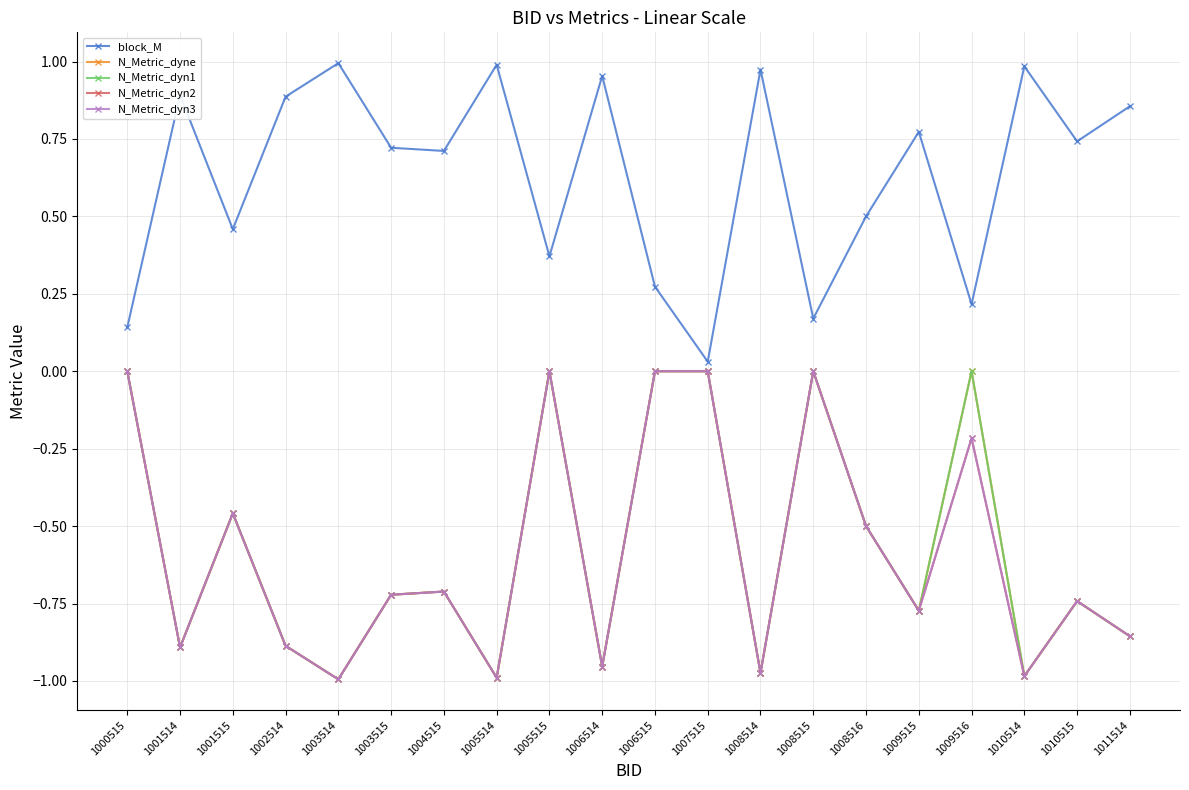

Which label corresponds to the largest value in the chart?

1003514